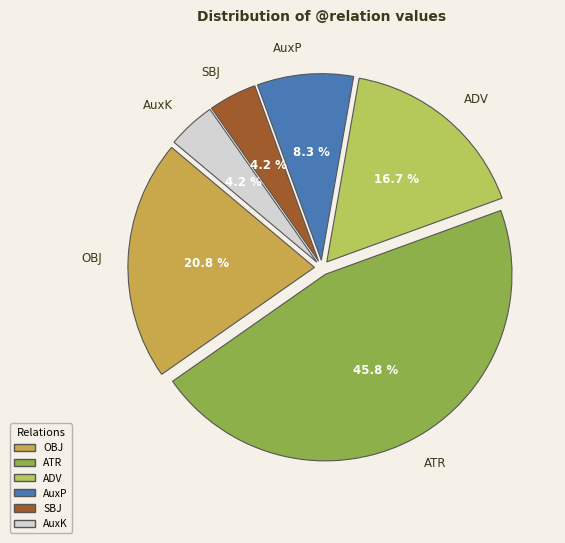

What is the ratio of the value at ATR to the value at AuxP?

5.5